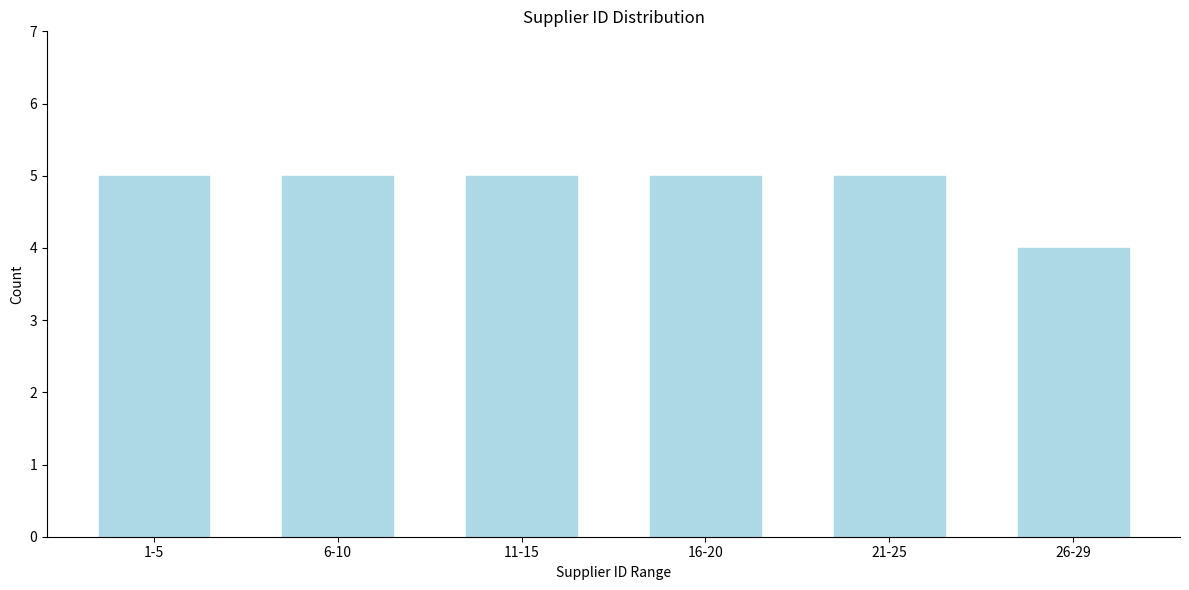

Reading left to right, list all the values displayed in this chart.

1-5=5	6-10=5	11-15=5	16-20=5	21-25=5	26-29=4